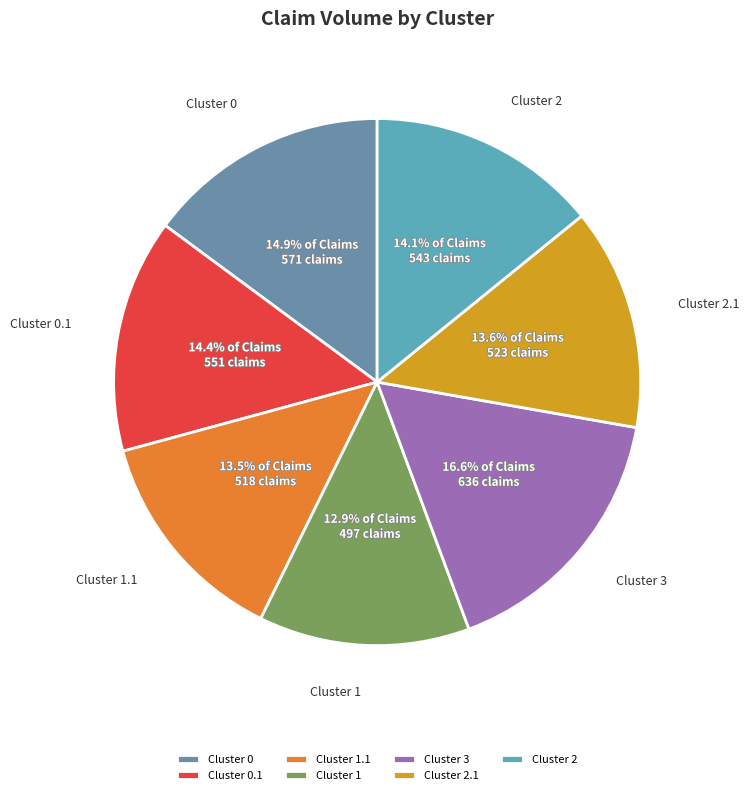

Which slice is the largest?

Cluster 3